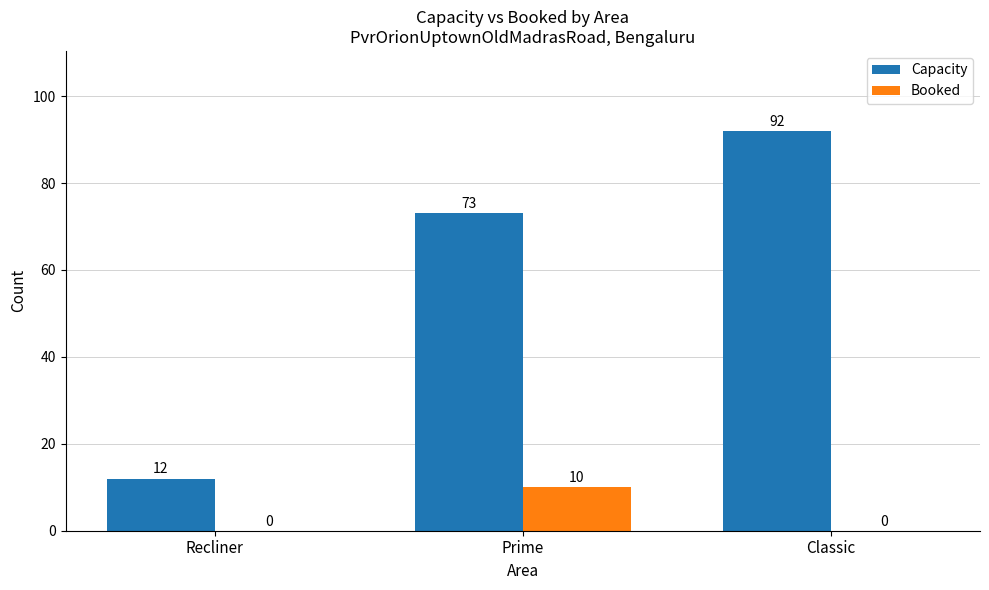

Are the bars horizontal?

No